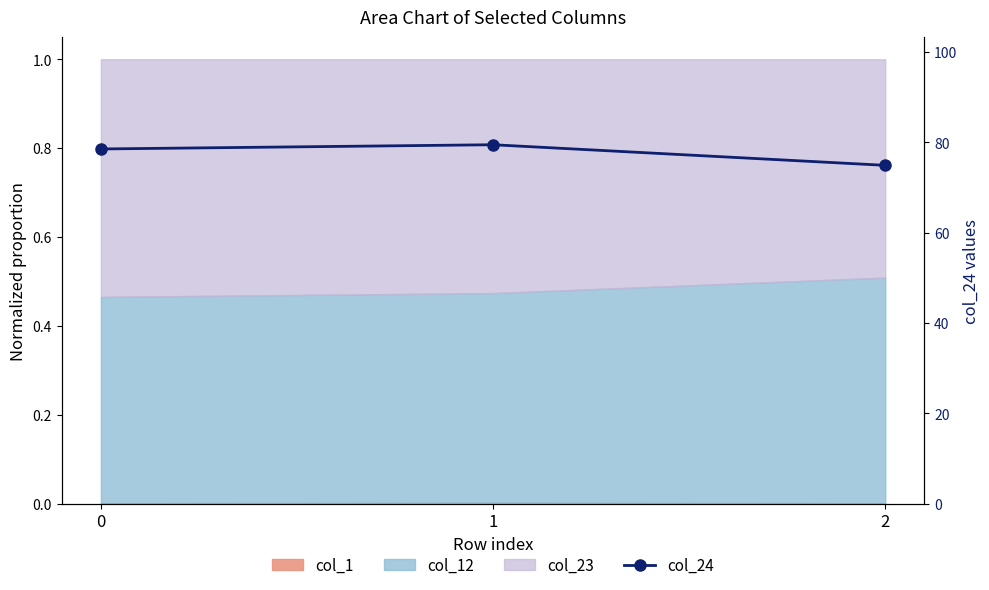

Reading left to right, list all the values displayed in this chart.

78.5	79.5	74.9